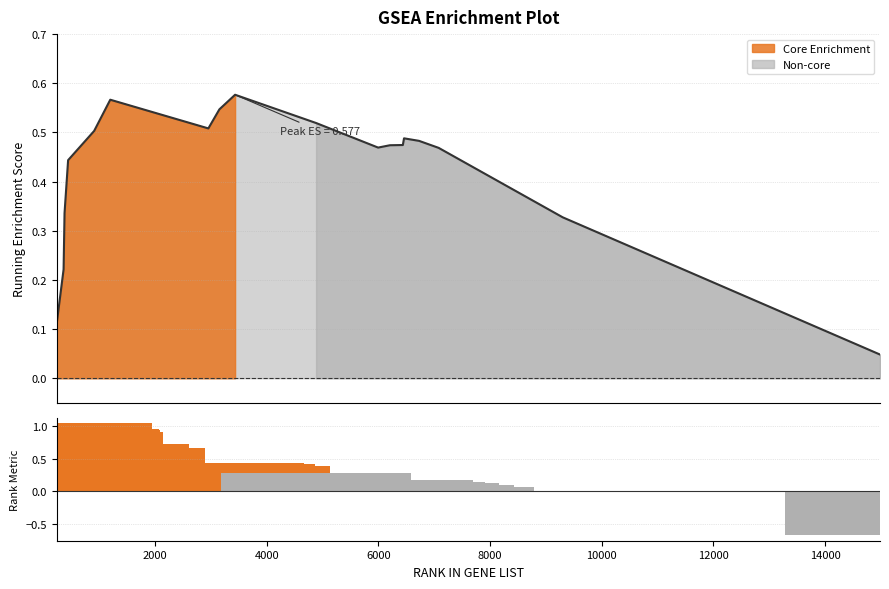

Reading right to left, list all the values displayed in this chart.

0.0	0.3	0.5	0.5	0.5	0.5	0.5	0.5	0.5	0.6	0.5	0.5	0.6	0.5	0.4	0.3	0.2	0.1